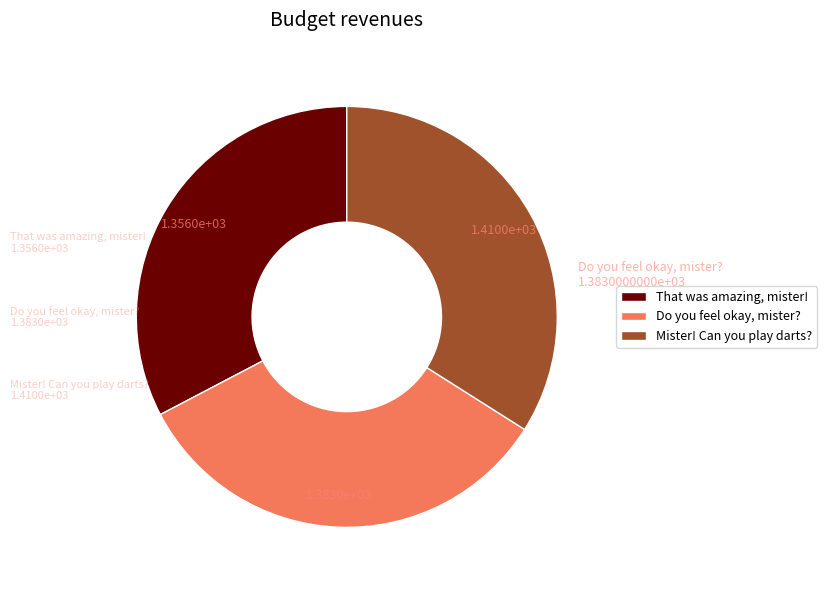

How many slices are in this pie chart?

3